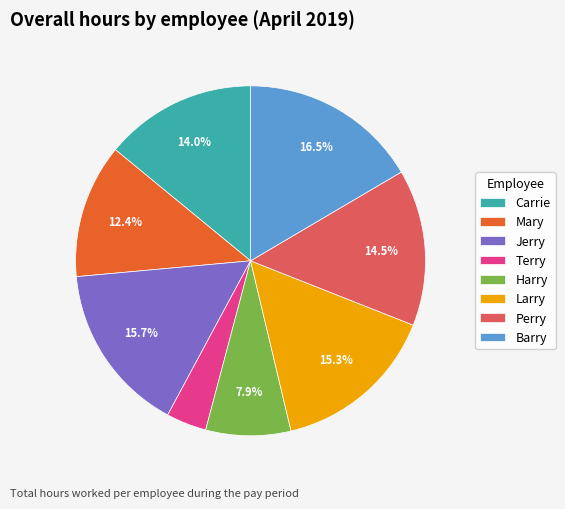

What is the smallest slice in the pie chart?

Terry